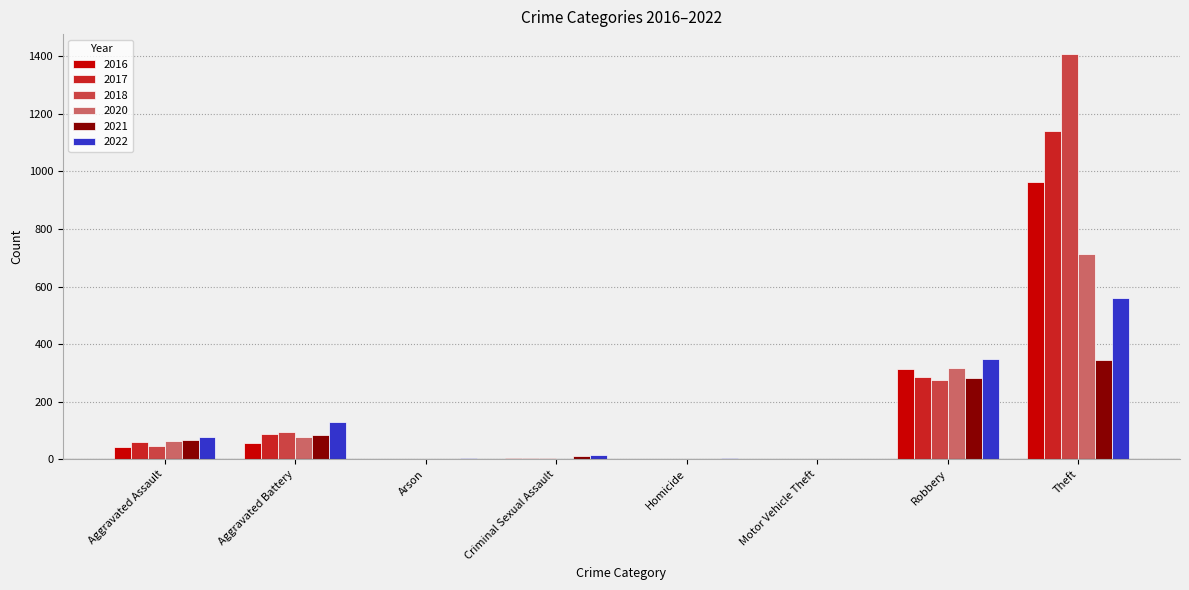

What is the difference between the 2018 values at Robbery and Arson?

273